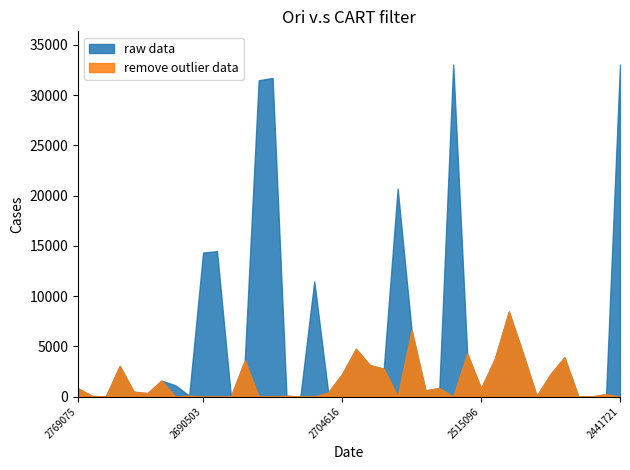

Rank the categories by remove outlier data value from highest to lowest.

2503187, 2538948, 2555307, 2497349, 2516477, 2447098, 2512381, 2653767, 2704619, 2754899, 2545914, 2704616, 2463551, 2749025, 2534198, 2769075, 2515096, 2534786, 2737149, 2577626, 2737524, 2443161, 2728815, 2634642, 2762067, 2493093, 2444591, 2689805, 2740129, 2623705, 2444757, 2730176, 2690503, 2689922, 2651507, 2643614, 2581335, 2541332, 2518106, 2441721